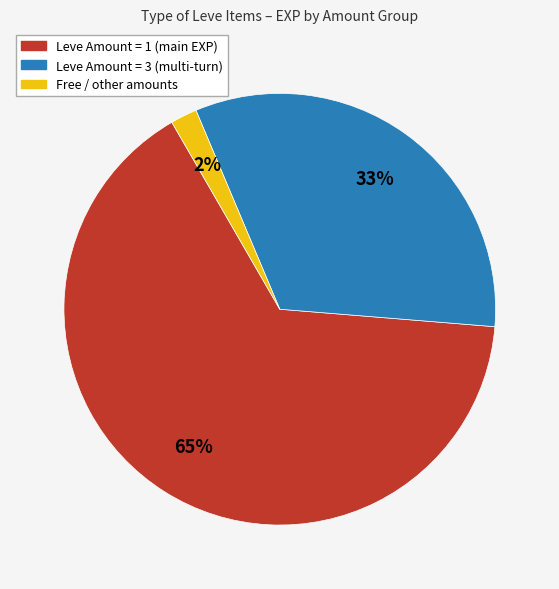

To the nearest percent, what is the difference between the largest and smallest slice percentages?

63%